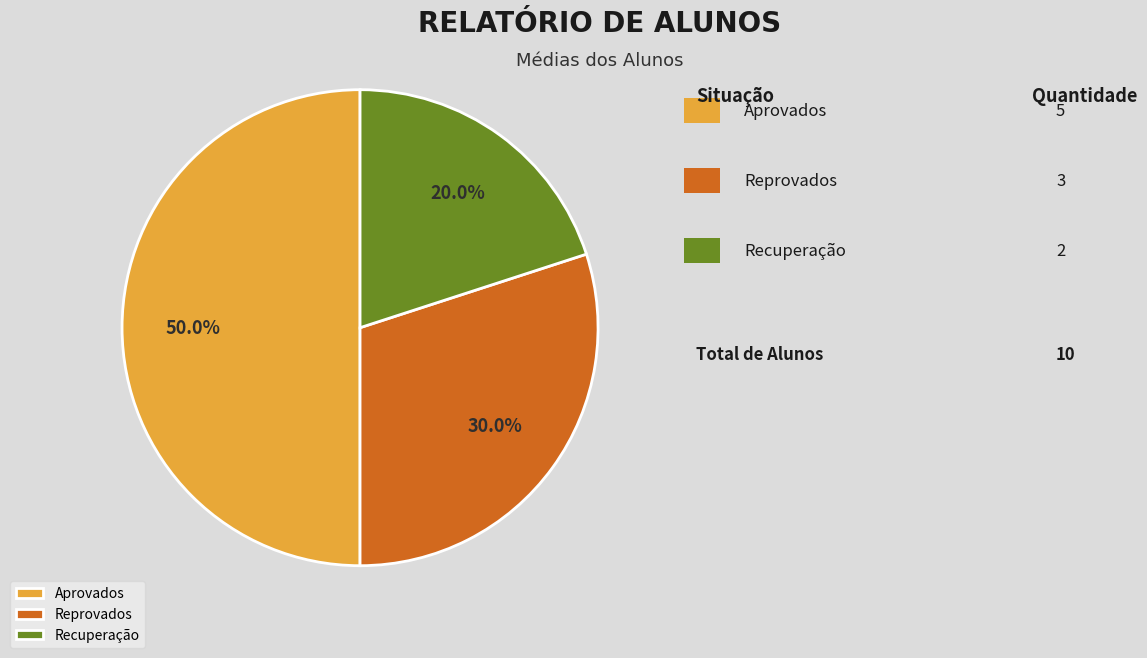

The Aprovados slice represents 50% of the pie. True or false?

True